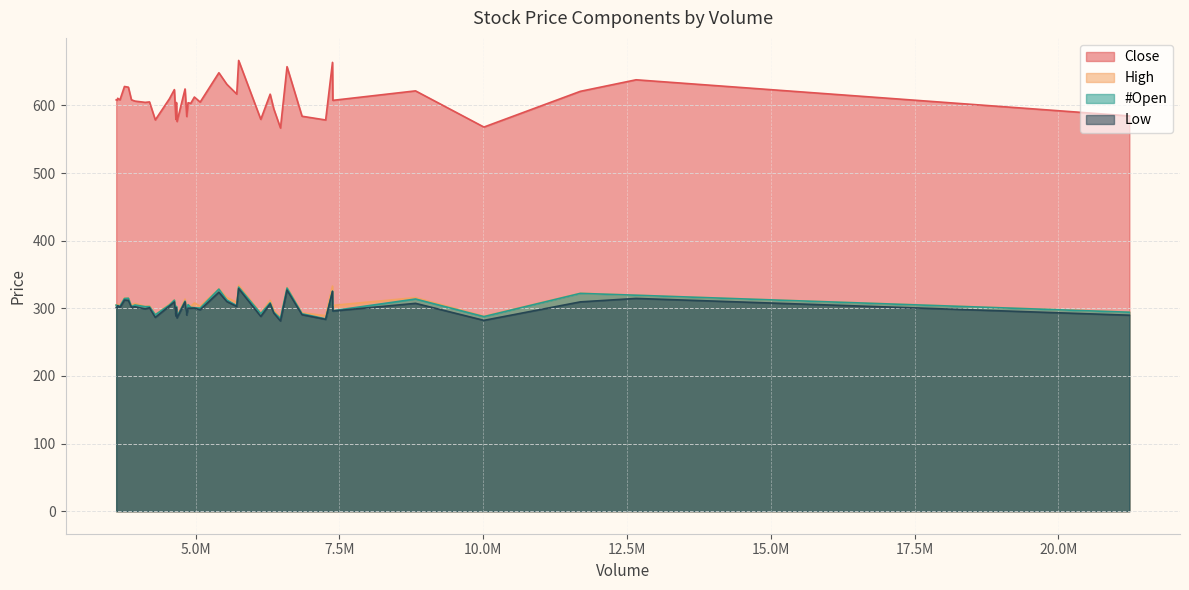

Which series has the largest range (max minus min)?

Close